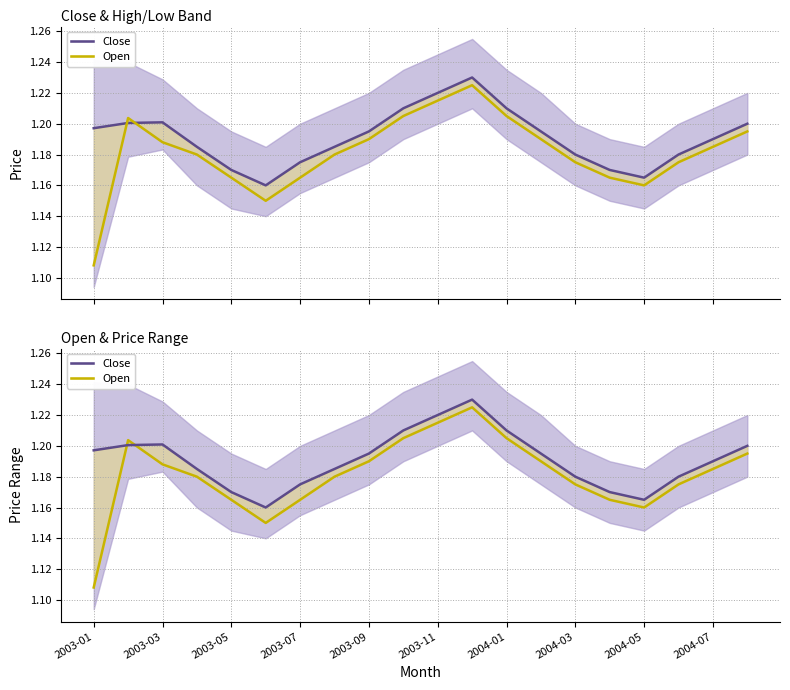

In close, how many points are lower than both neighbors (excluding endpoints)?

2